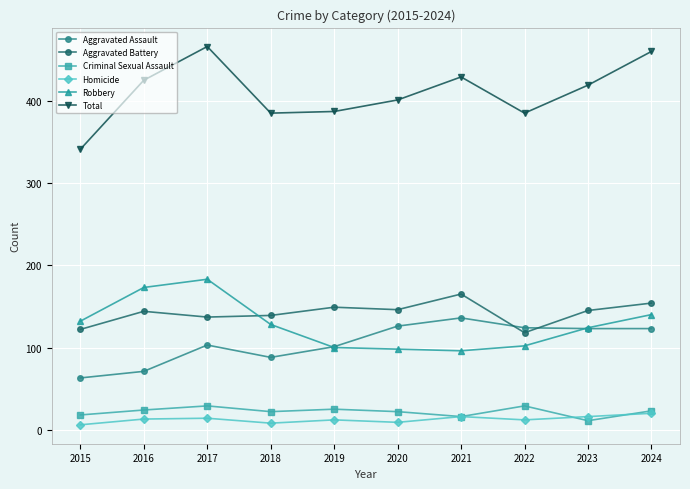

What is the total value across all series at 2023?

838